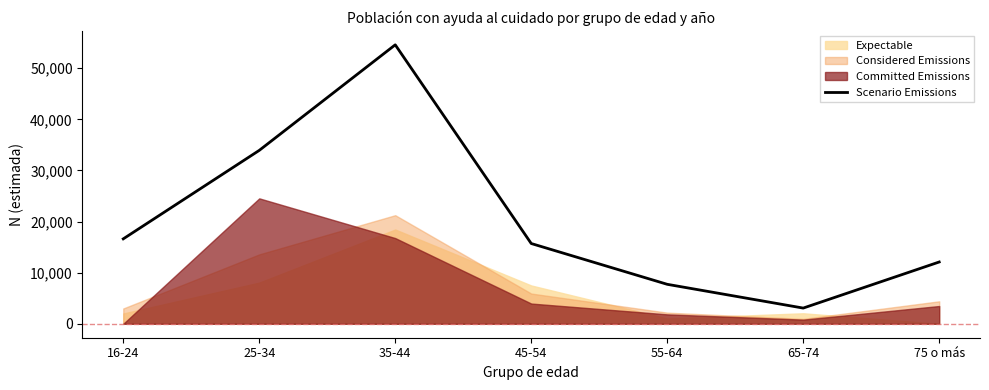

Where is Scenario Emissions nearest to the value 28833?

25-34